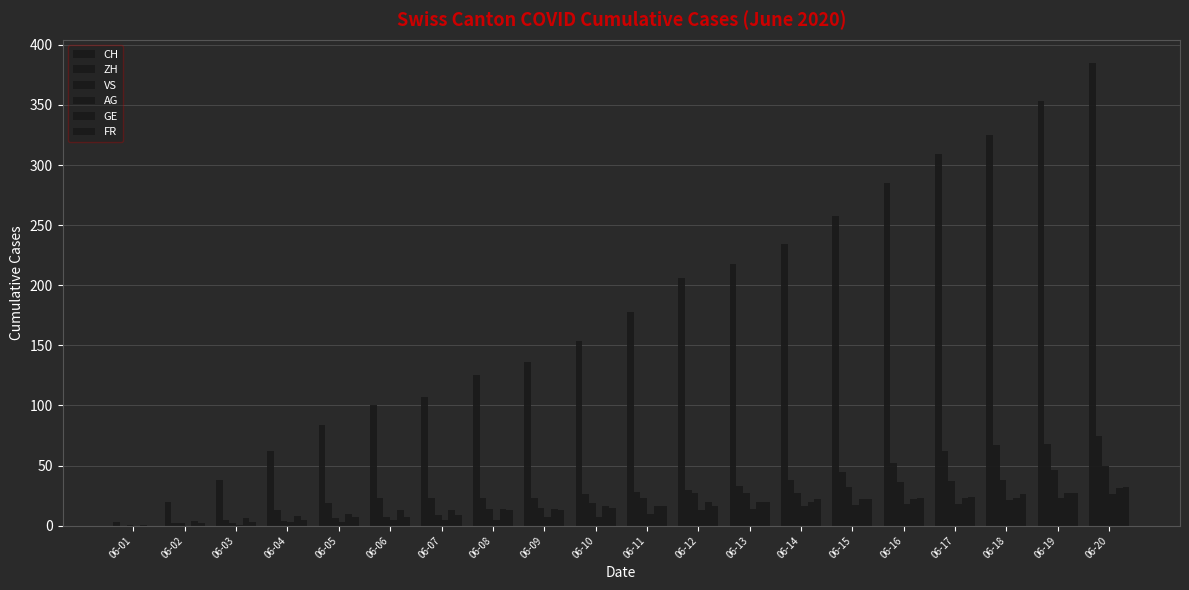

What is the total value across all series at 06-05?

129